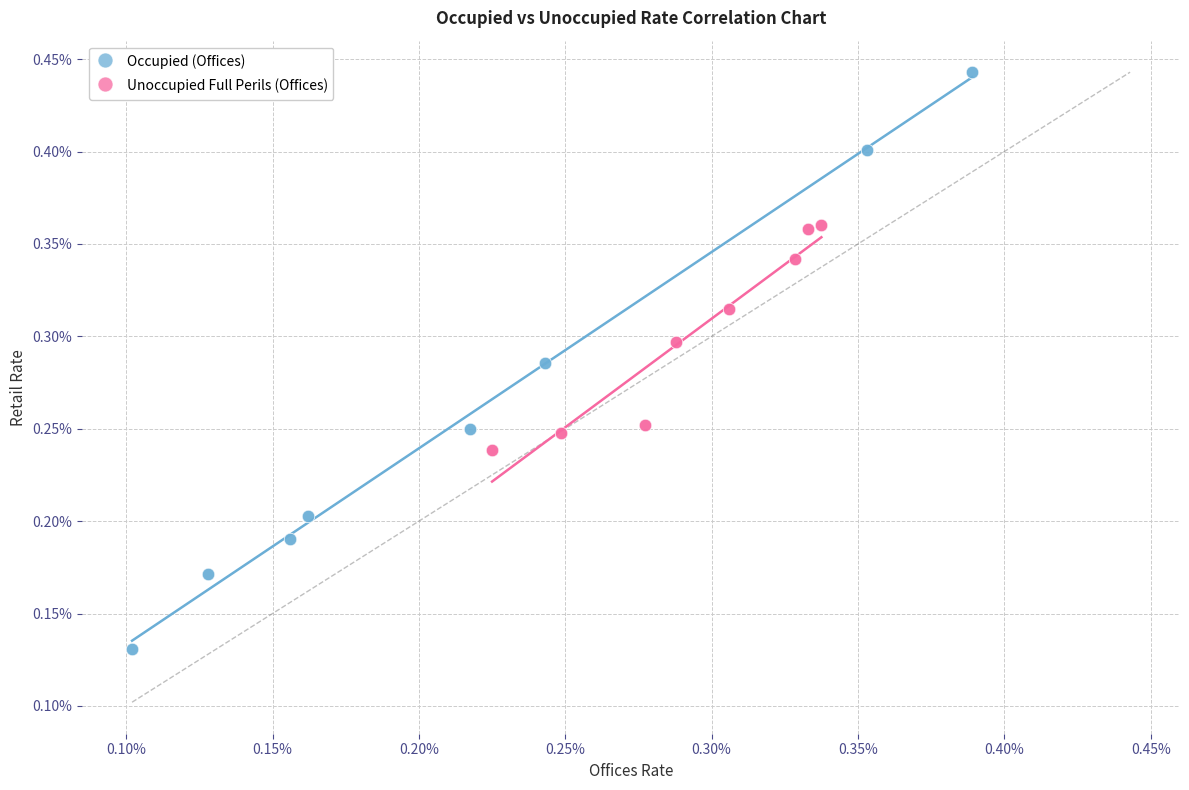

Which series has the widest spread of Y values?

Occupied (Offices)